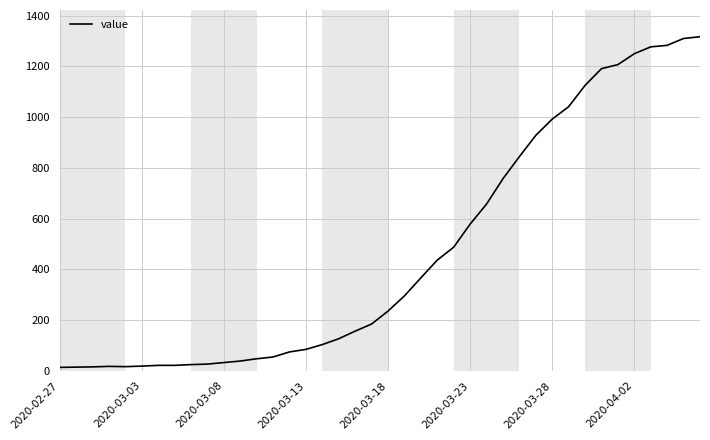

What is the difference between the maximum and minimum values?

1304